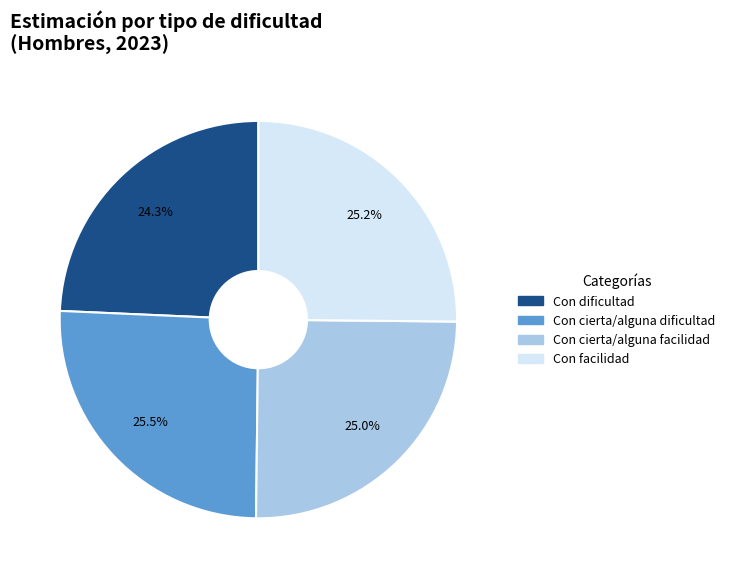

To the nearest percent, what is the average slice percentage?

25%